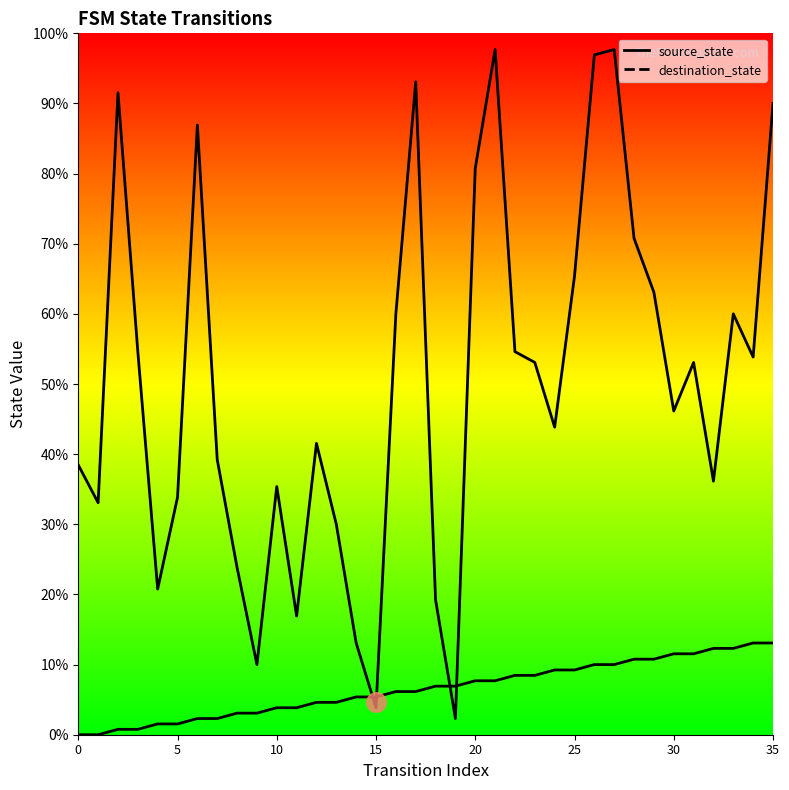

The value of destination_state at 31 is 93. True or false?

False